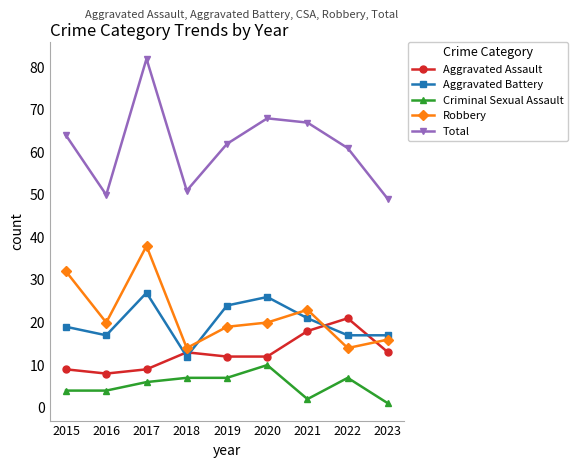

What is the value of the Robbery point at the 3rd from the left?

38